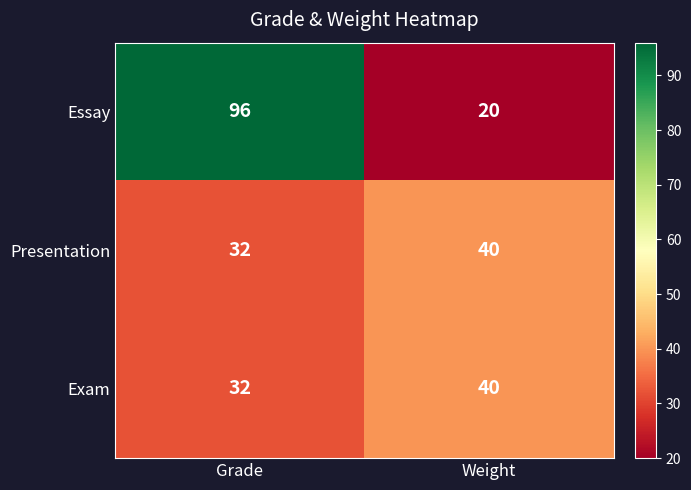

What is the greatest value displayed?

96